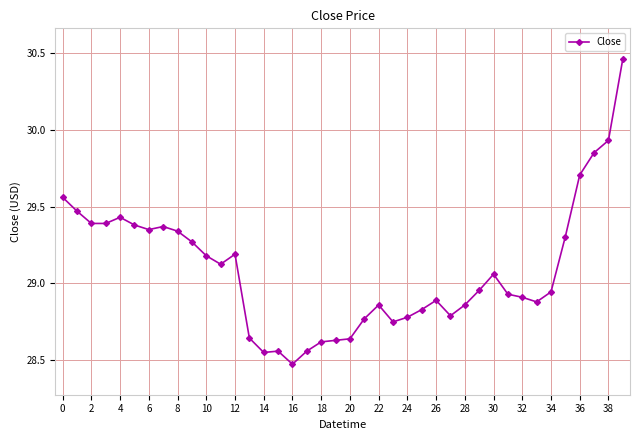

What is the difference between the maximum and minimum values?

2.0